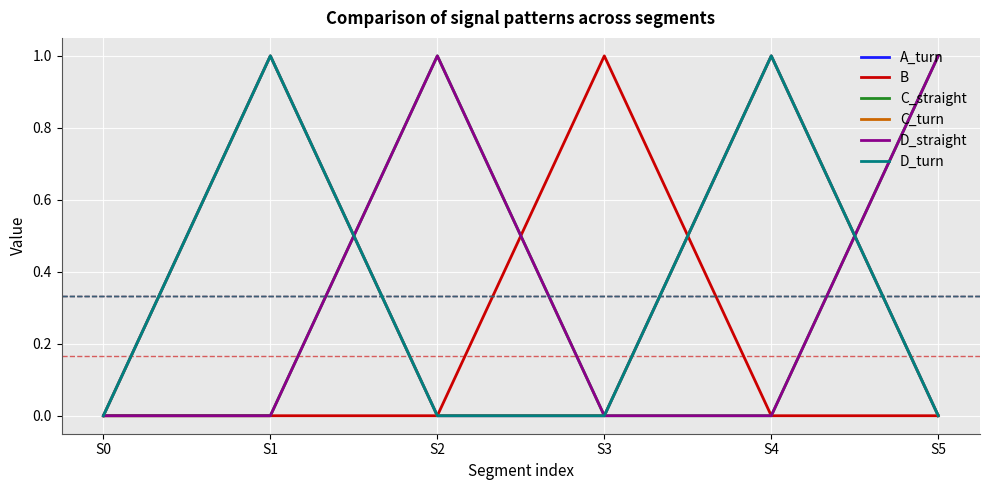

At which category does the chart reach its minimum across all series?

S0